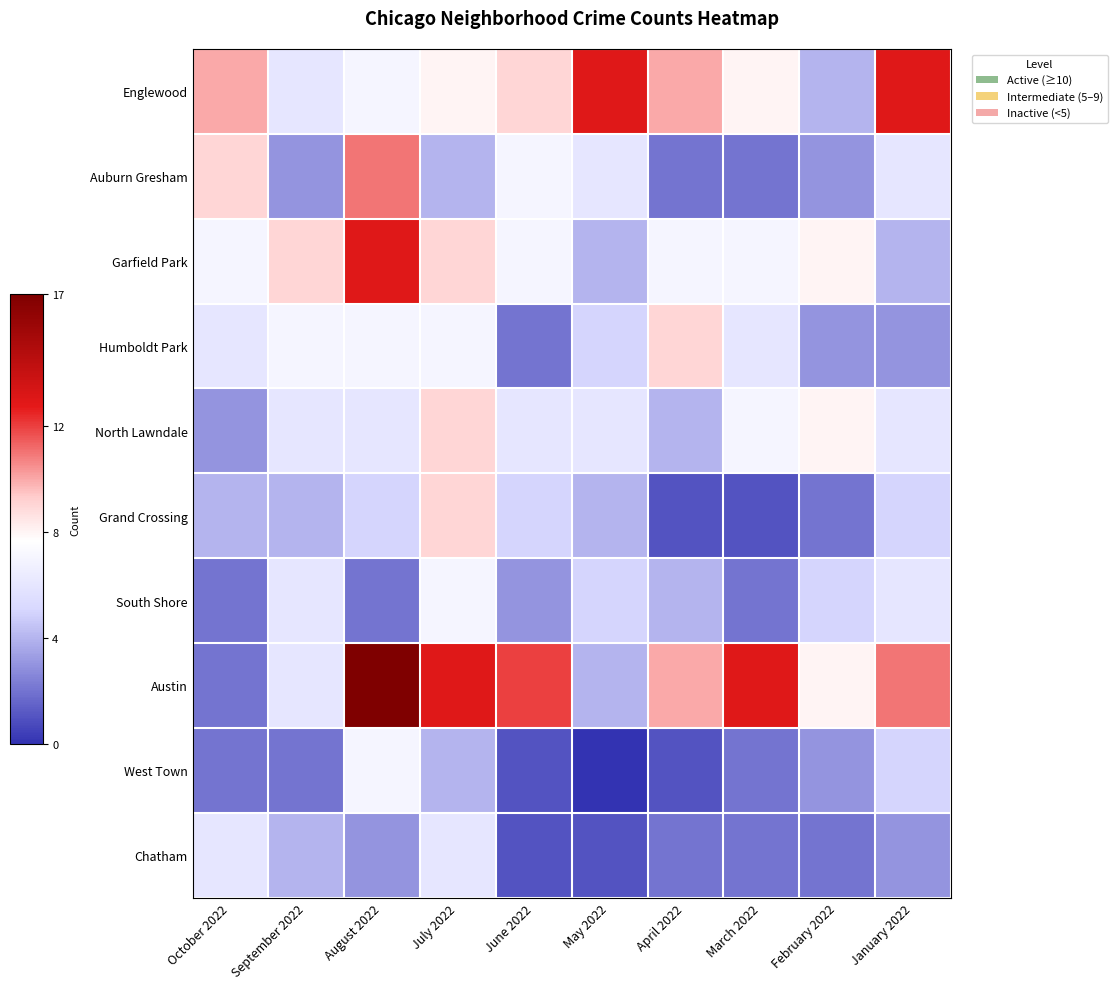

Which series has the largest total across all categories?

Austin